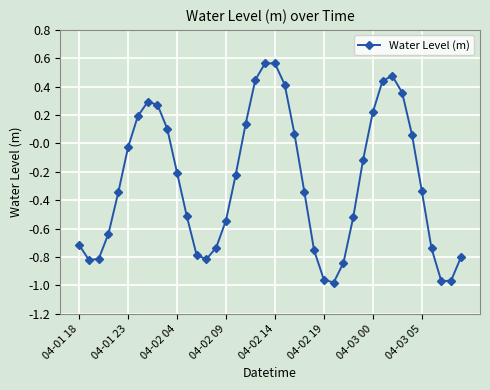

Does the chart display data point markers on the line(s)?

Yes